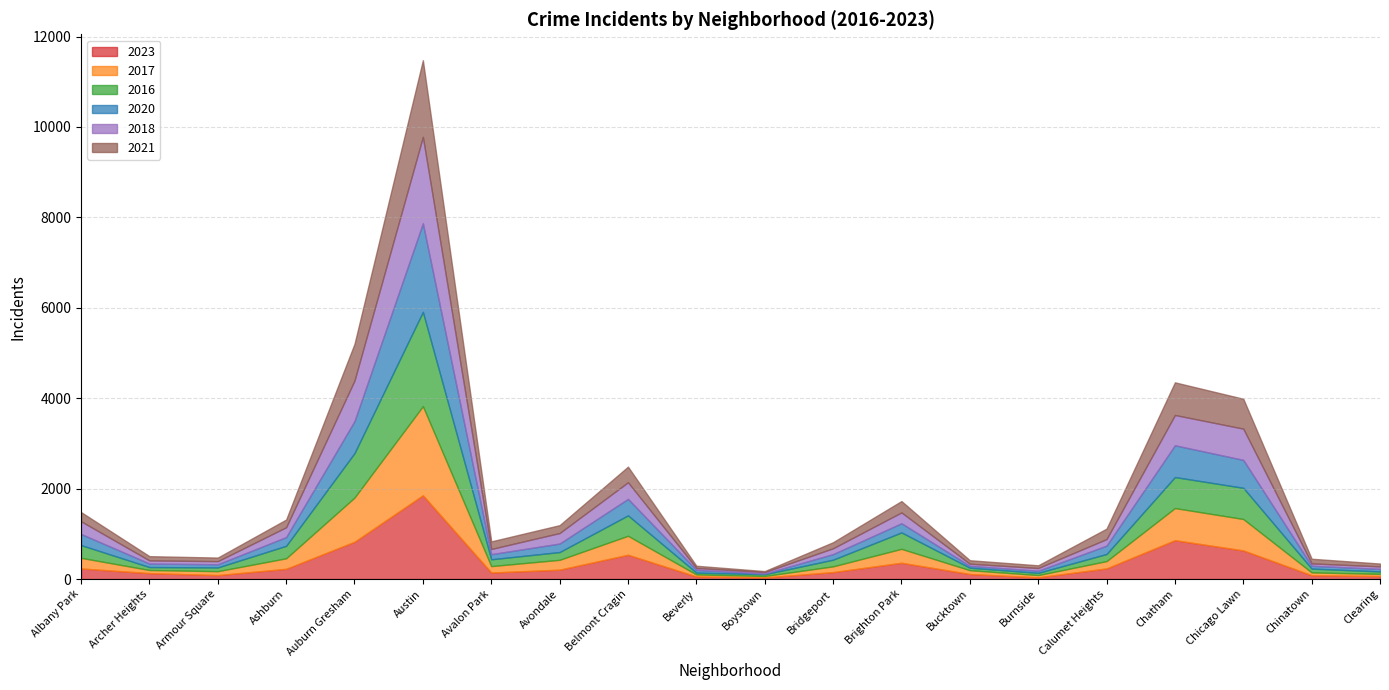

Which series changed the most between Albany Park and Chatham?

2023